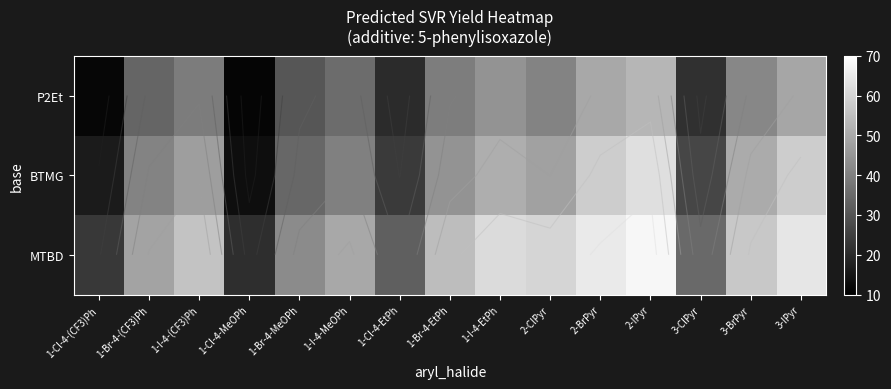

What is the spread (max minus min) of values at 2-IPyr?

15.2